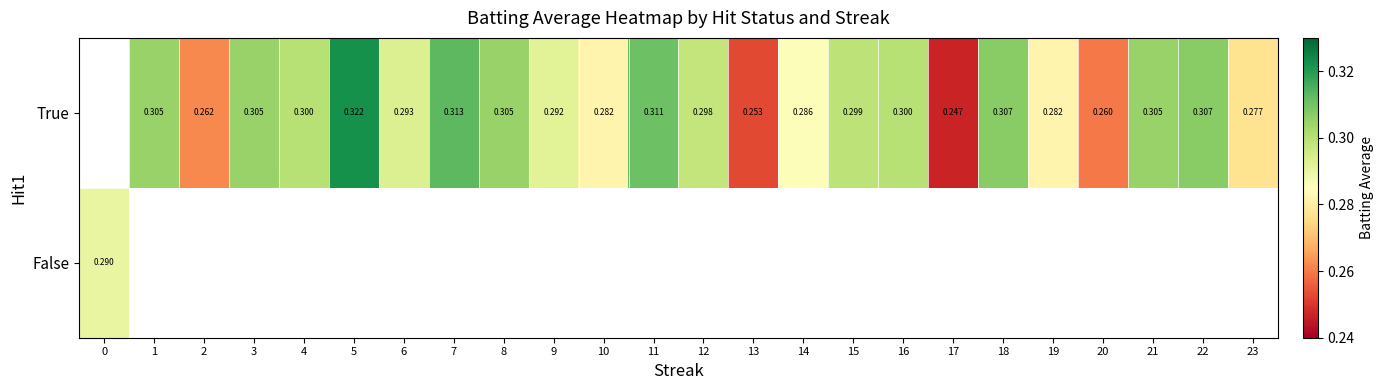

Which label corresponds to the largest value in the chart?

5